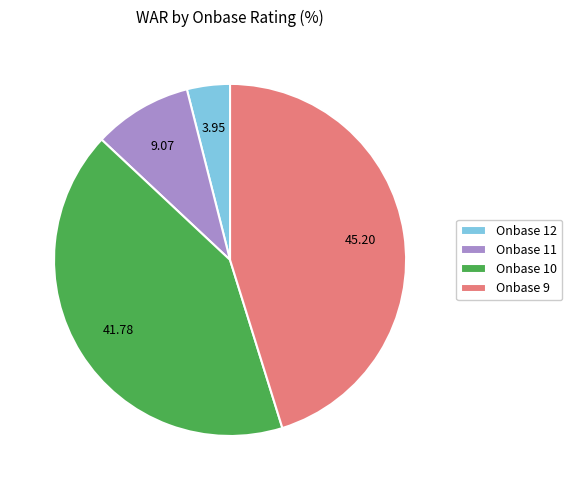

Which has a higher value, Onbase 10 or Onbase 11?

Onbase 10